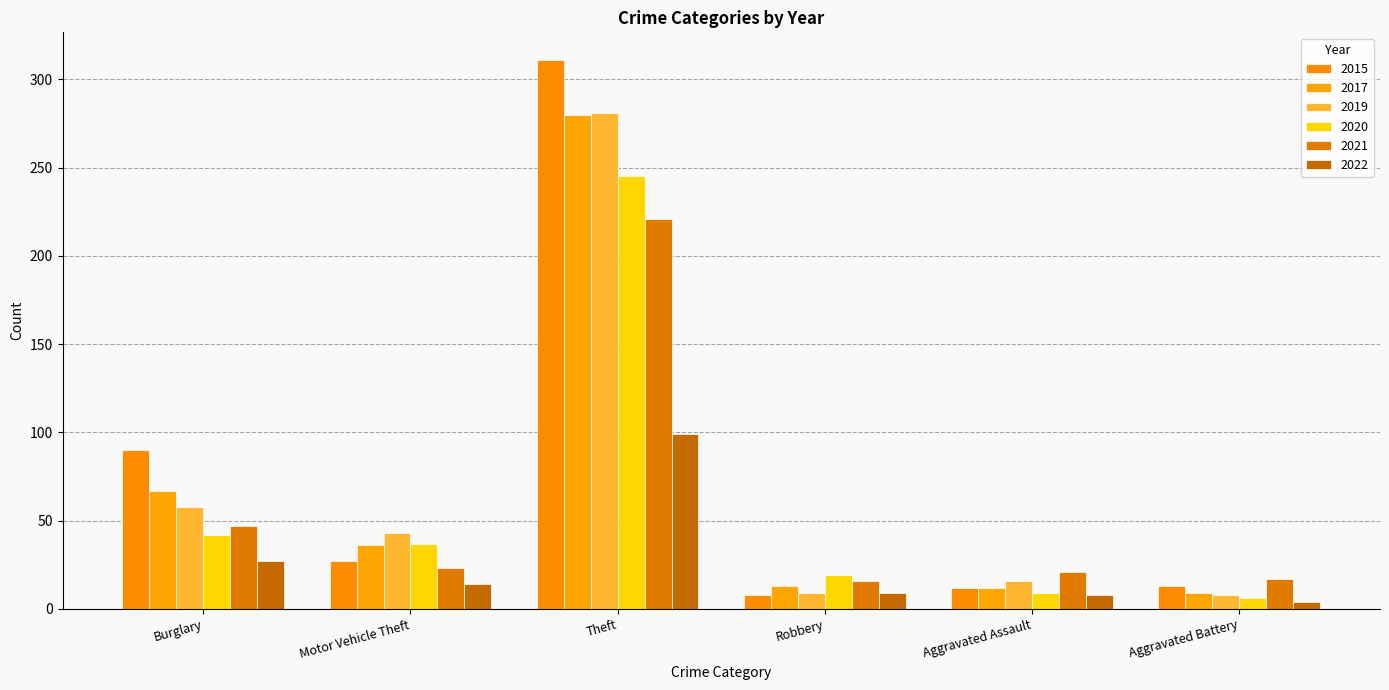

Rank the series by their maximum value, from lowest to highest.

2022, 2021, 2020, 2017, 2019, 2015